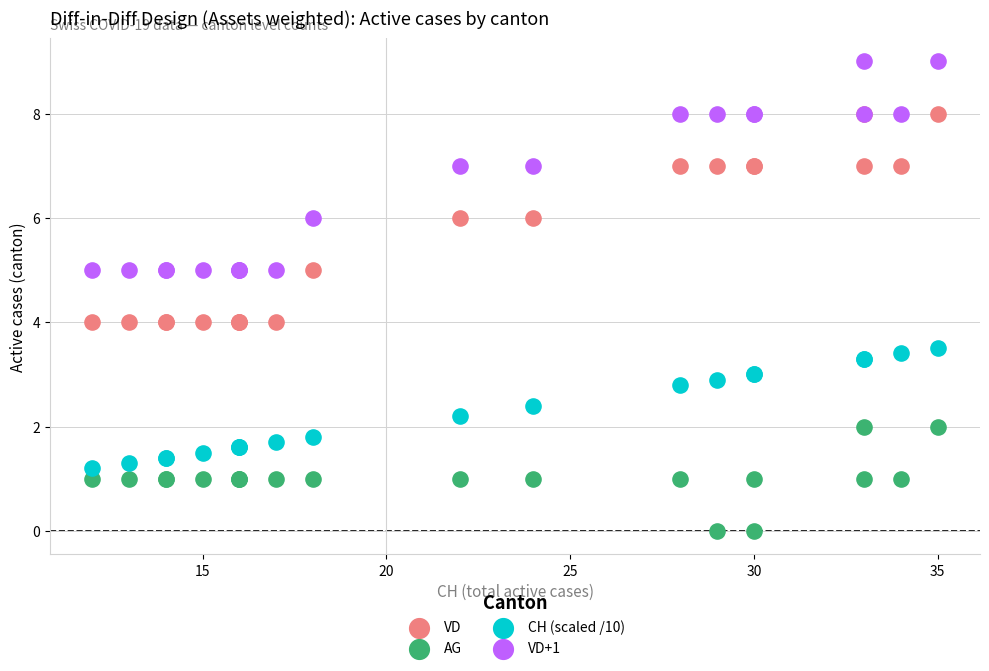

What are all the series names shown in the legend?

VD, AG, CH (scaled /10), VD+1